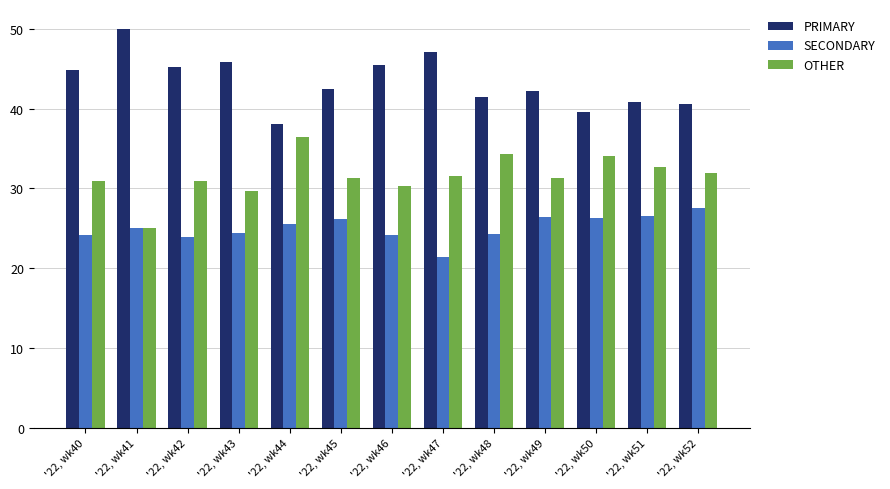

What is the sum of all SECONDARY values?

325.9